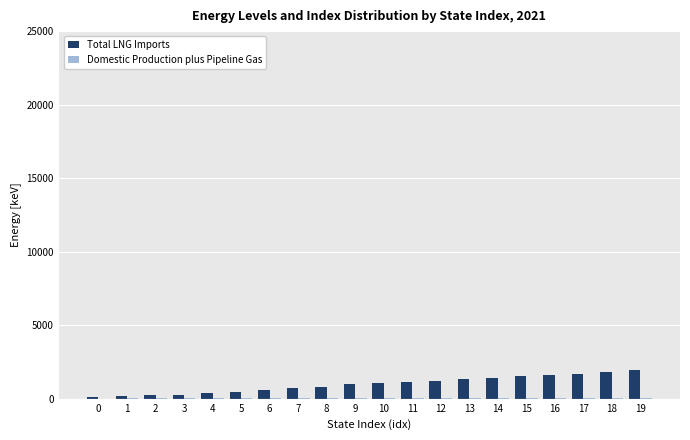

Is it true that Total LNG Imports equals 100.0 at 0?

True